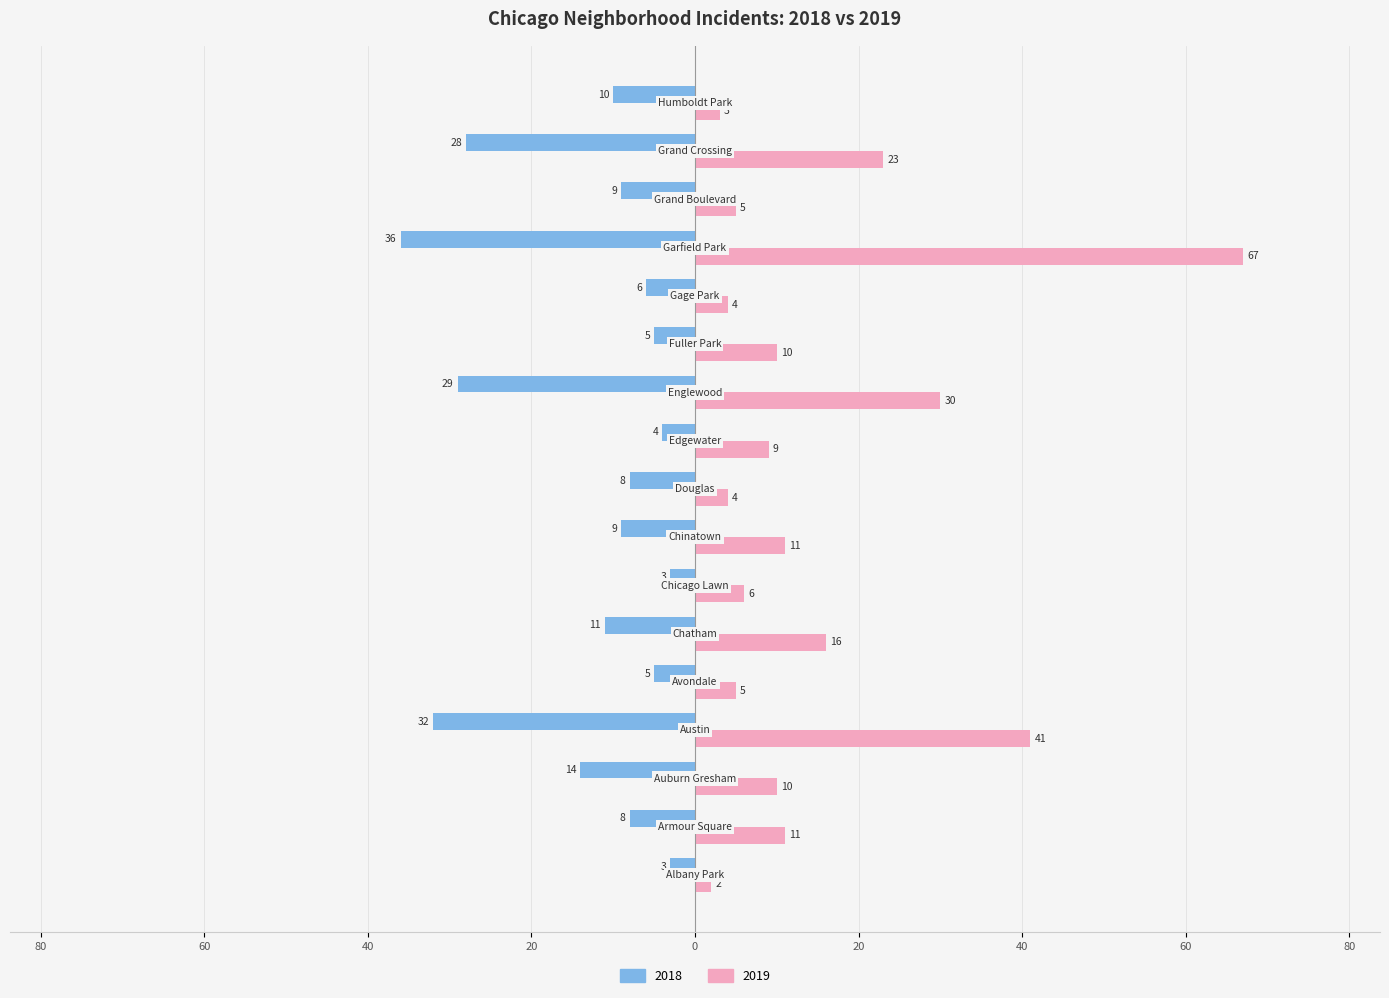

Where is 2018 nearest to the value -19?

Auburn Gresham